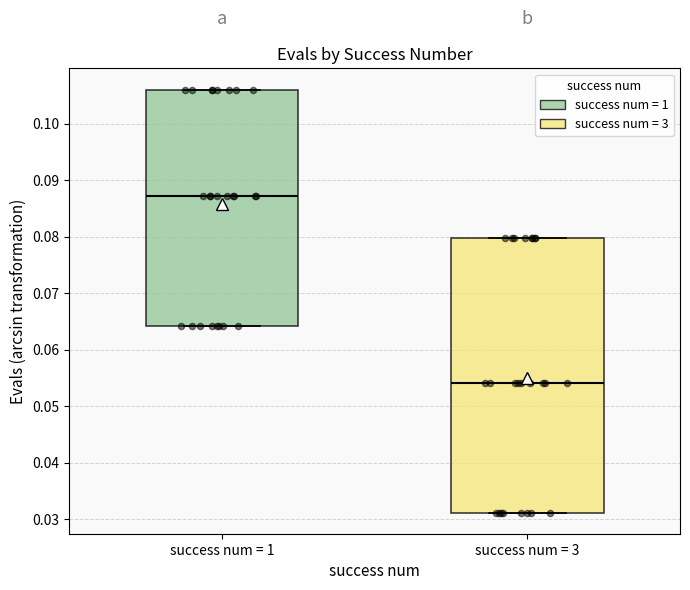

Reading left to right, transcribe this box plot: for each box, give where its median line is, the range the box spans, and where its two whiskers end, as read against the y-axis. The values are not printed on the chart, so give them approximately, as read against the axis.

success num = 1: median 0.087, box 0.064 to 0.106, whiskers 0.064 to 0.106
success num = 3: median 0.054, box 0.031 to 0.080, whiskers 0.031 to 0.080